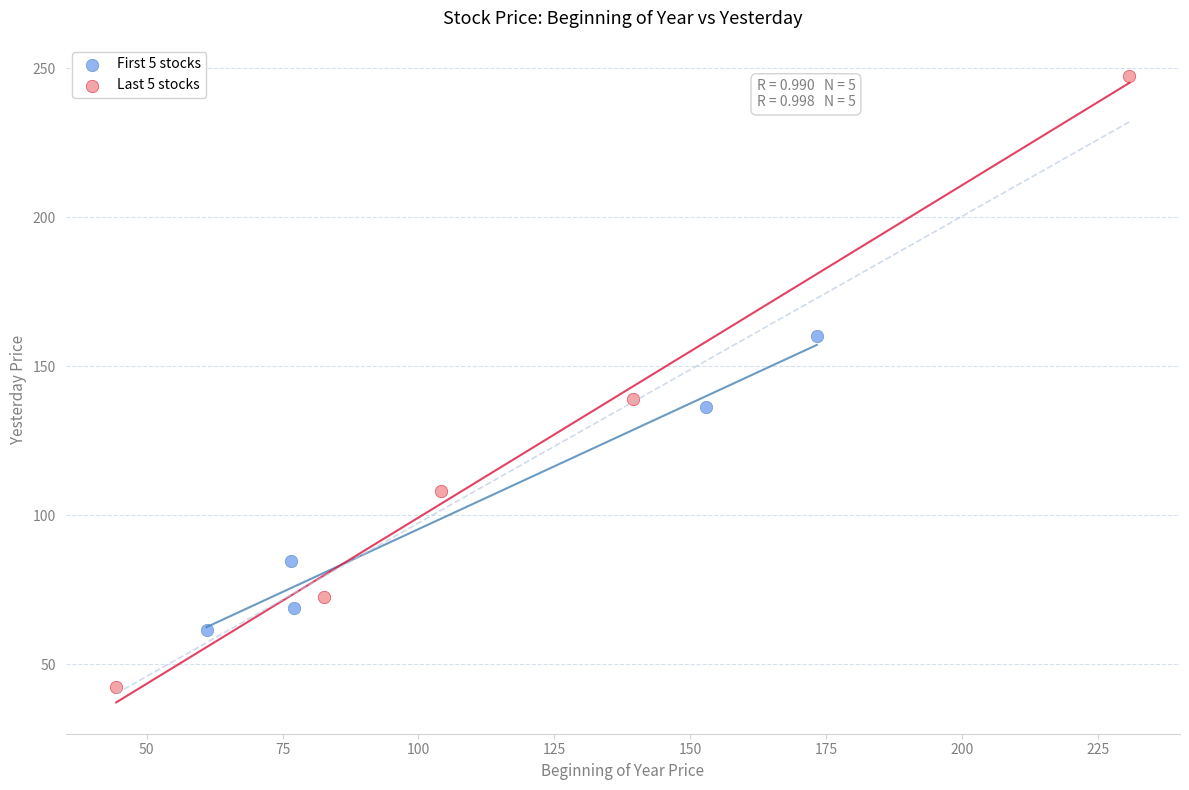

Which series contains the lowest Y value?

Last 5 stocks